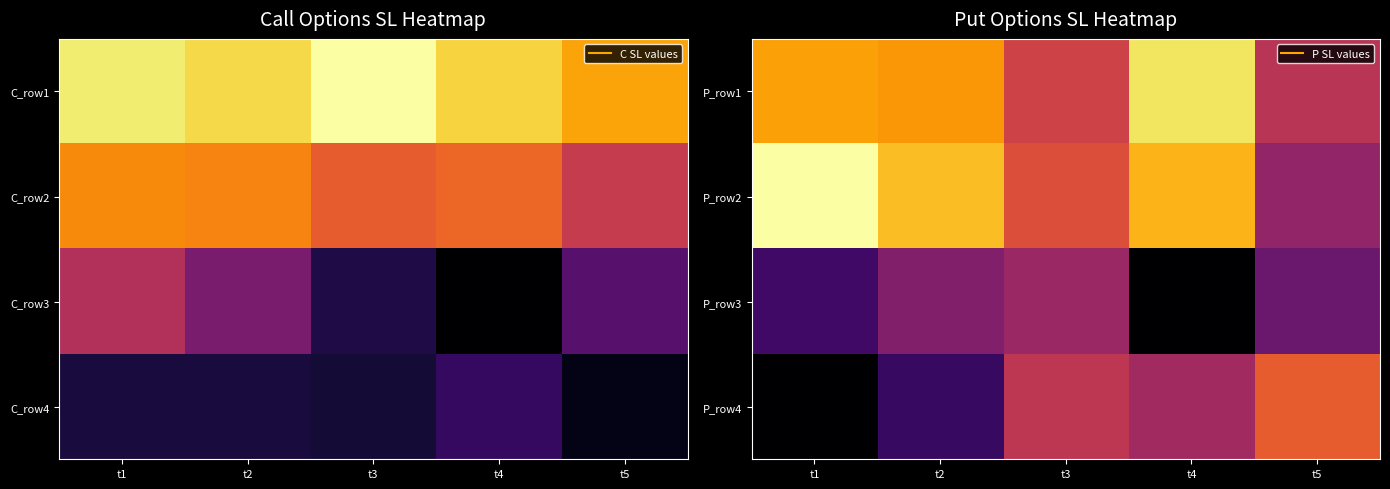

The value of P_row2 at t4 is 94.3. True or false?

True